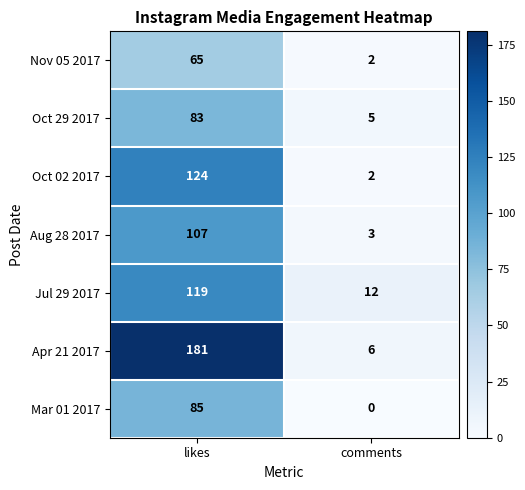

Rank the series at likes from highest to lowest value.

Apr 21 2017, Oct 02 2017, Jul 29 2017, Aug 28 2017, Mar 01 2017, Oct 29 2017, Nov 05 2017